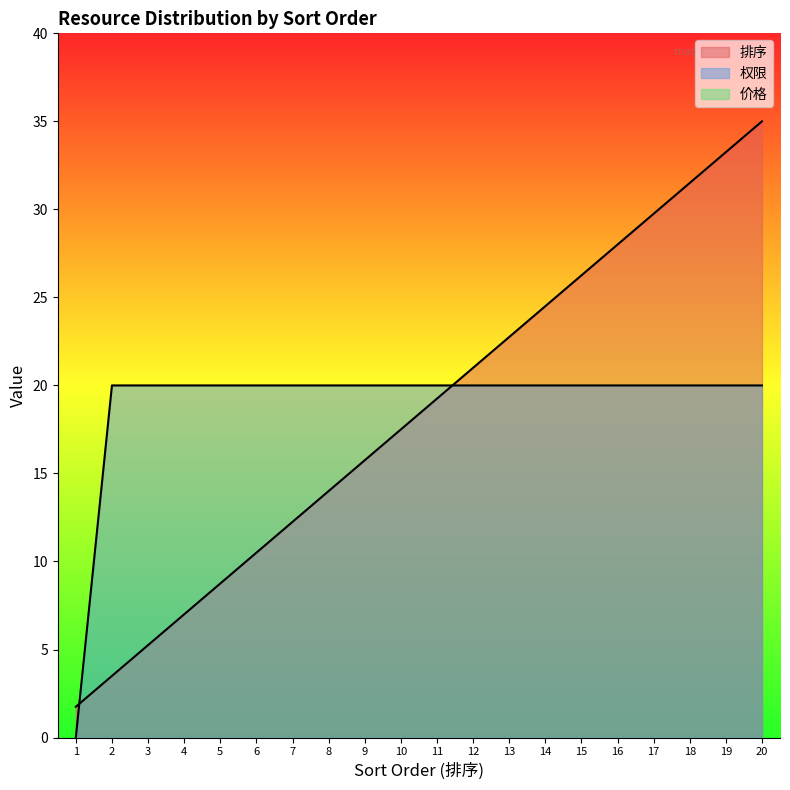

True or false: 排序 has a value of 5.2 at 3.

True